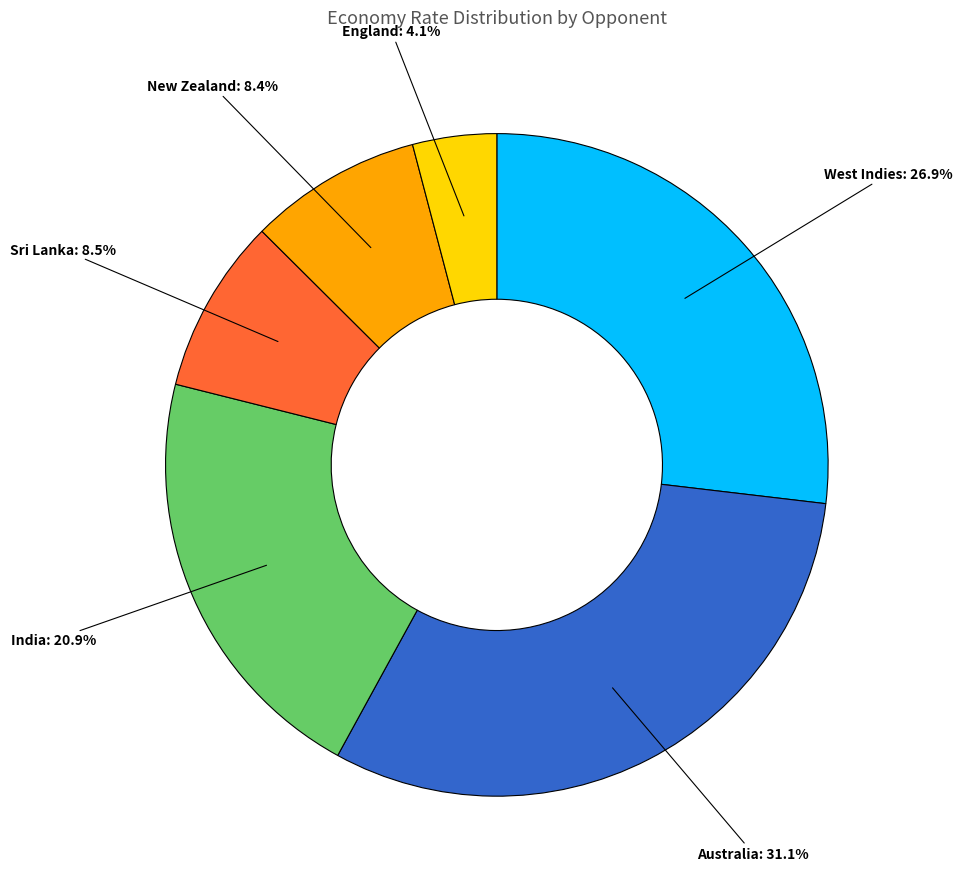

What is the largest slice in the pie chart?

Australia